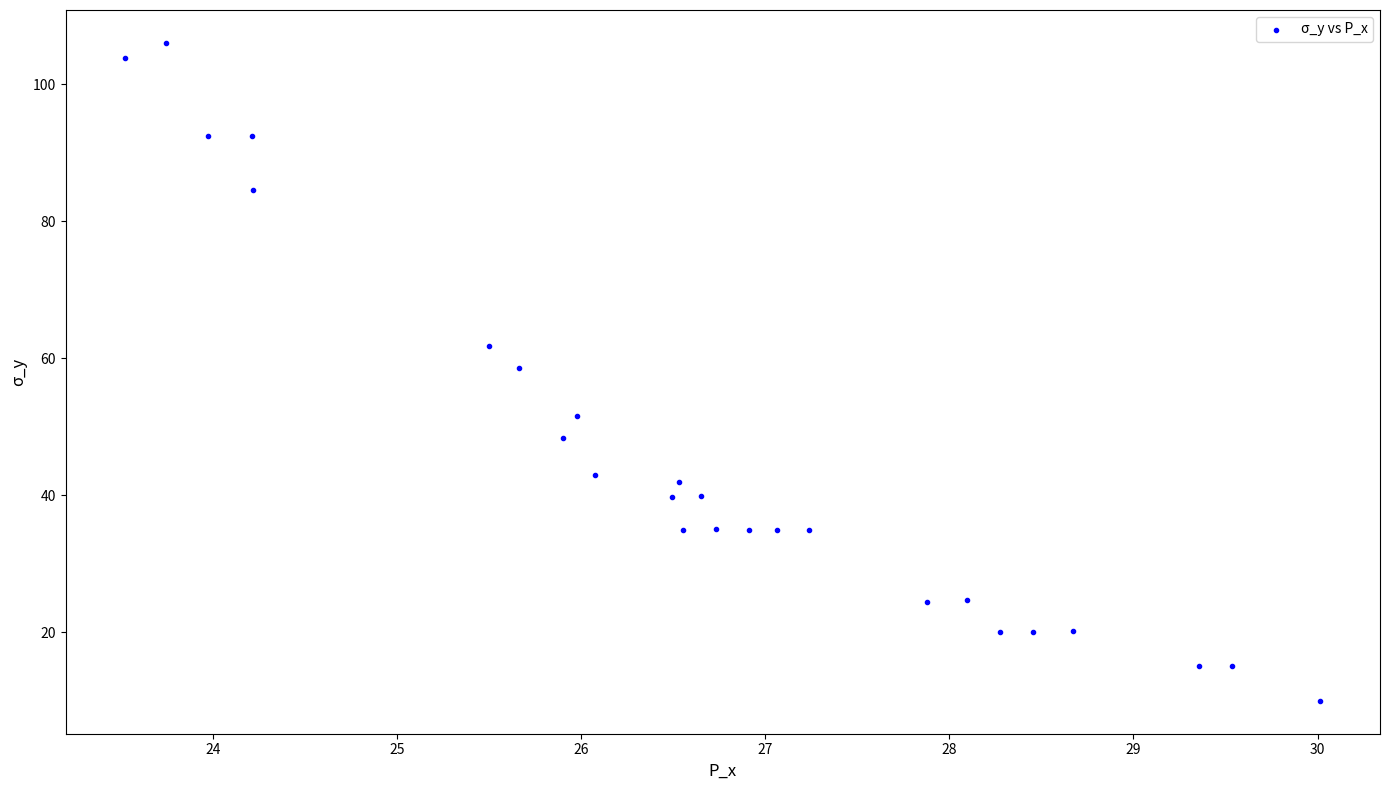

What is the range of X values (max minus min)?

6.5